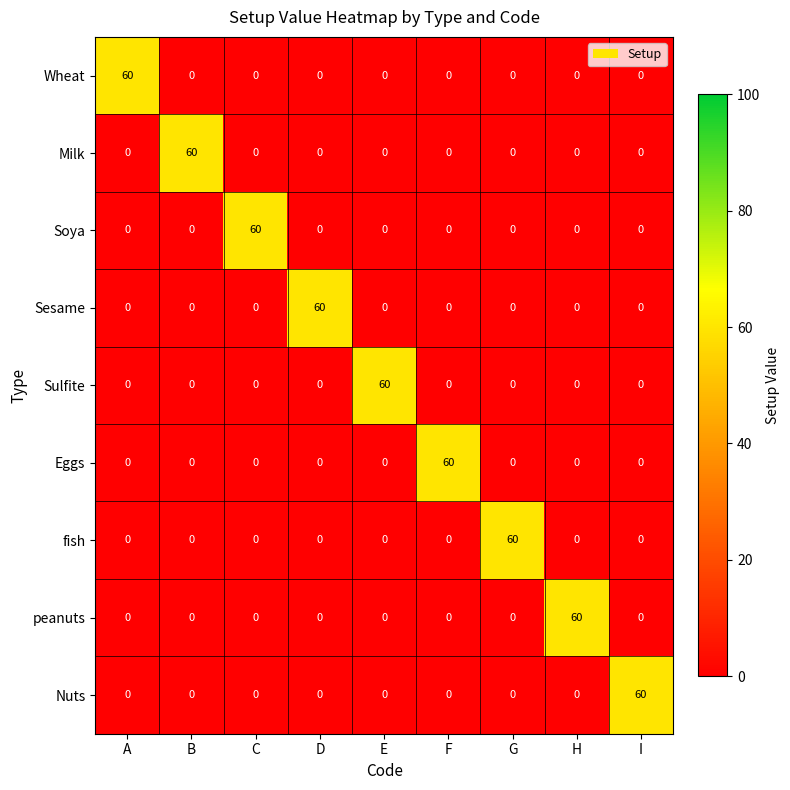

What is the highest value of the Wheat series?

60